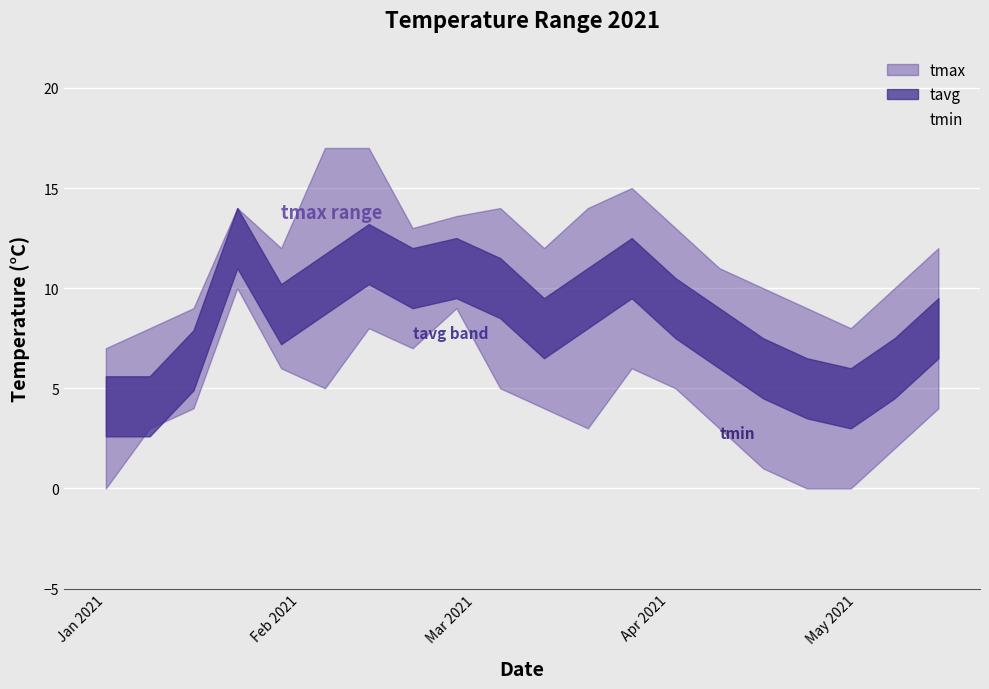

What is the sum of all tmin values?

85.0